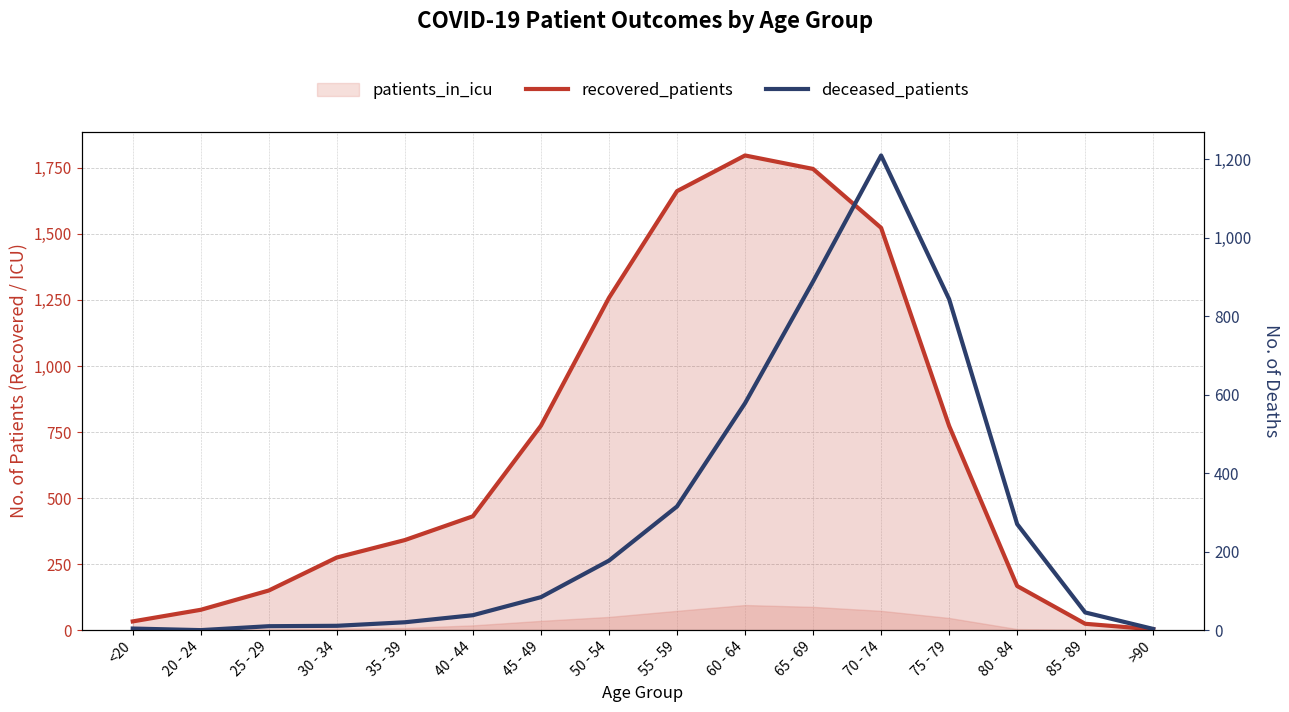

Reading left to right, list all the values displayed in this chart.

recovered_patients: 33	77	150	275	341	431	774	1258	1662	1797	1746	1523	773	167	24	3
deceased_patients: 4	0	10	11	20	38	84	177	315	578	888	1209	843	270	45	3